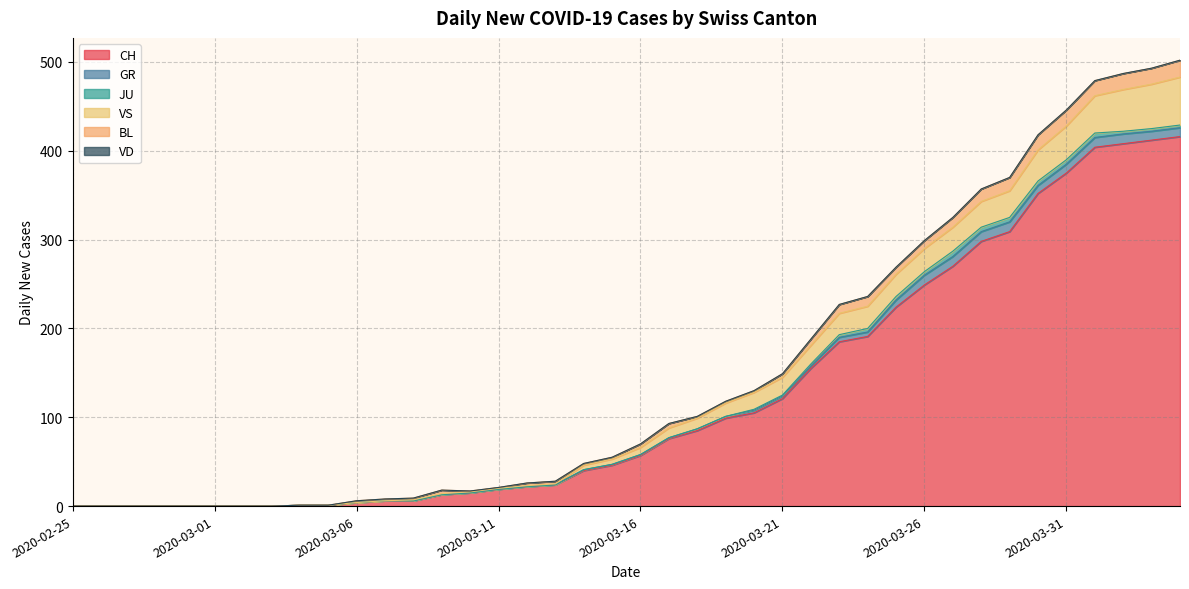

Which series has the largest range (max minus min)?

CH